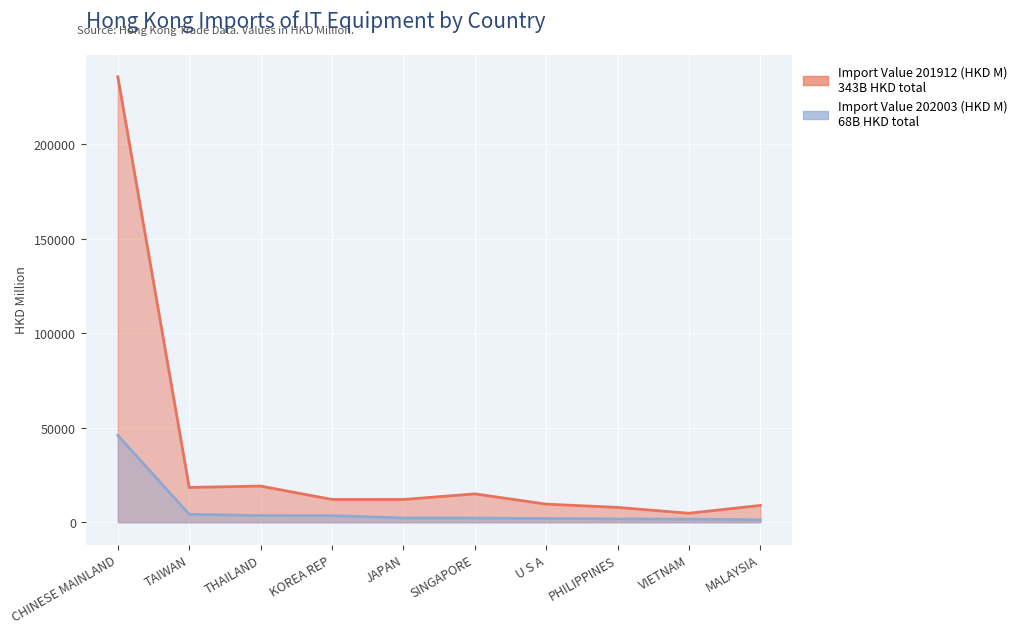

Reading right to left, what are all the values shown in this chart?

Import Value 201912 (HKD M): MALAYSIA=8898.8	VIETNAM=4763.6	PHILIPPINES=7858.8	U S A=9601.2	SINGAPORE=15023.1	JAPAN=12045.4	KOREA REP=12082.0	THAILAND=19141.8	TAIWAN=18420.1	CHINESE MAINLAND=235705.0
Import Value 202003 (HKD M): MALAYSIA=1290.1	VIETNAM=1649.4	PHILIPPINES=1761.0	U S A=1997.7	SINGAPORE=2206.4	JAPAN=2279.5	KOREA REP=3476.3	THAILAND=3560.3	TAIWAN=4221.0	CHINESE MAINLAND=45992.8